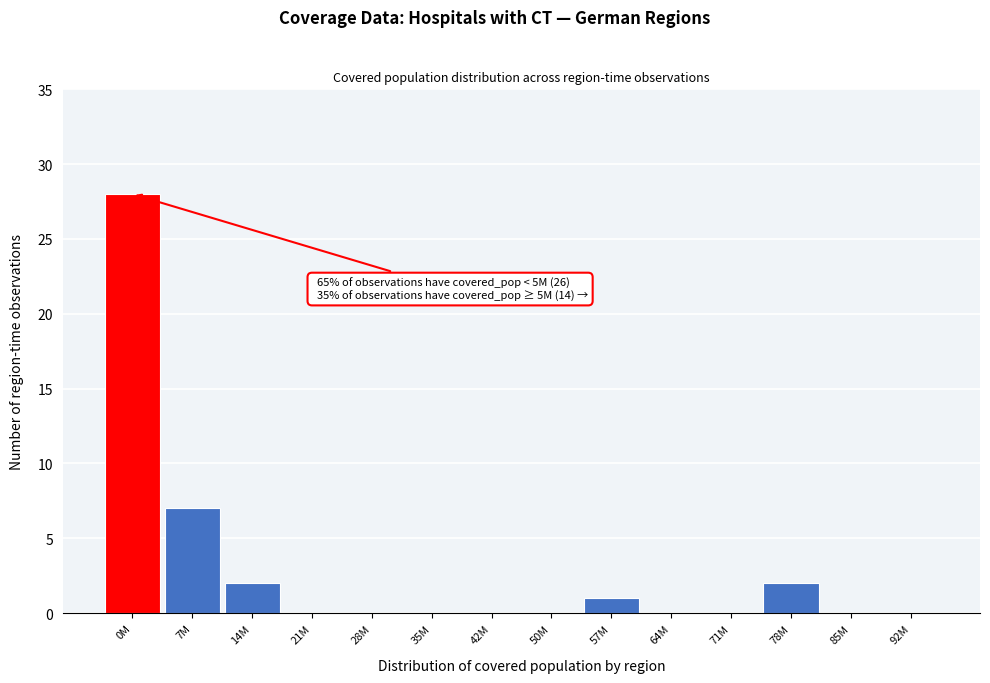

Reading left to right, what are all the values shown in this chart?

0M=28	7M=7	14M=2	21M=0	28M=0	35M=0	42M=0	50M=0	57M=1	64M=0	71M=0	78M=2	85M=0	92M=0